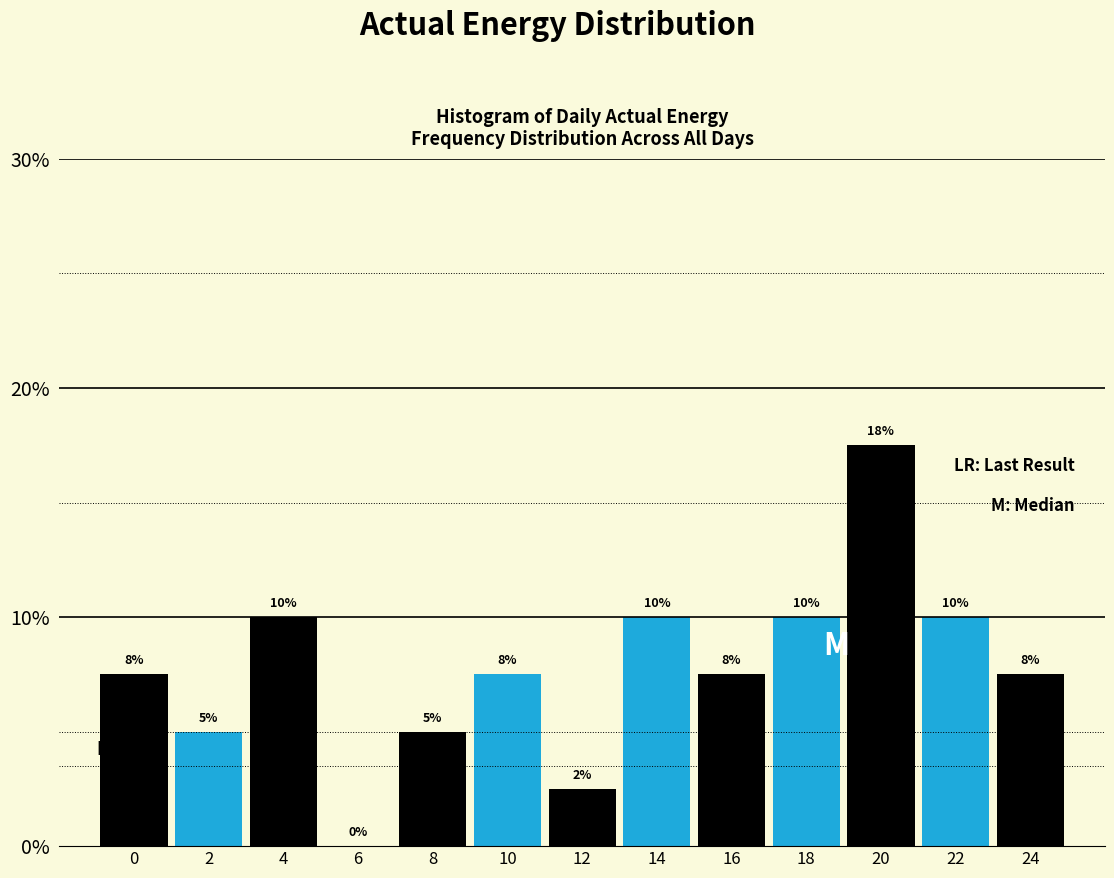

Which category has the highest value across all series?

20